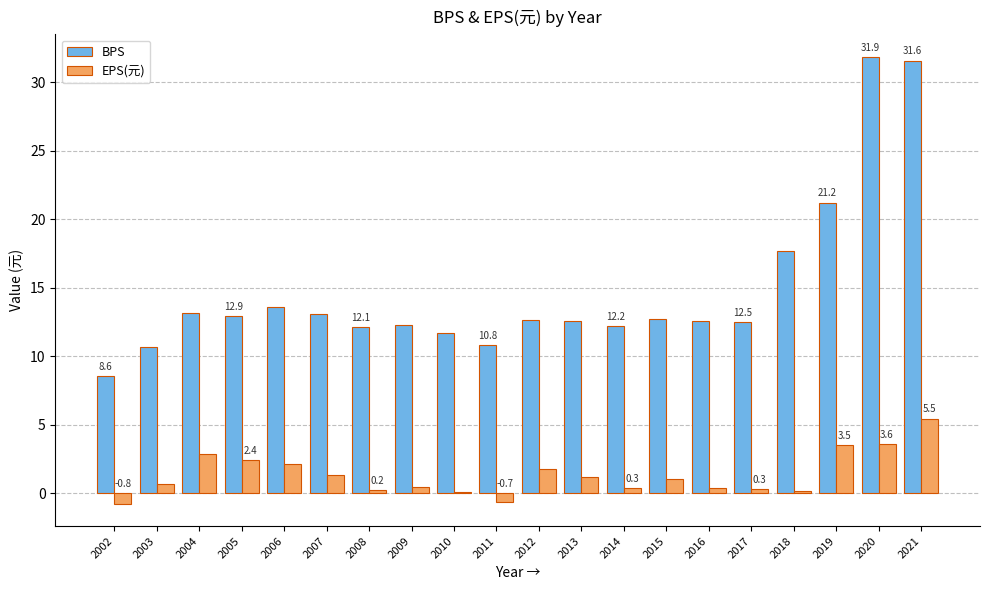

What is the sum of all EPS(元) values?

26.6